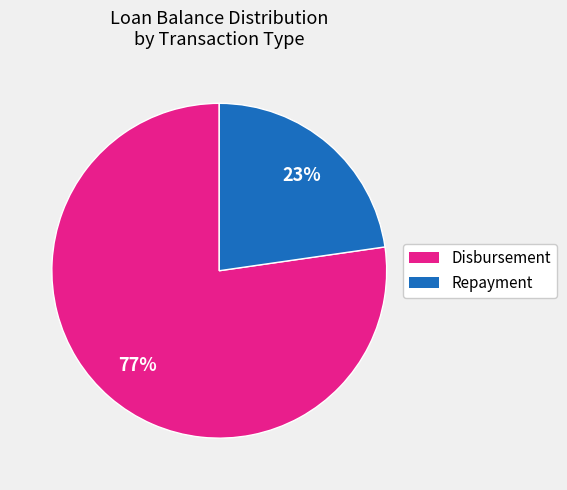

Which slice is the smallest?

Repayment